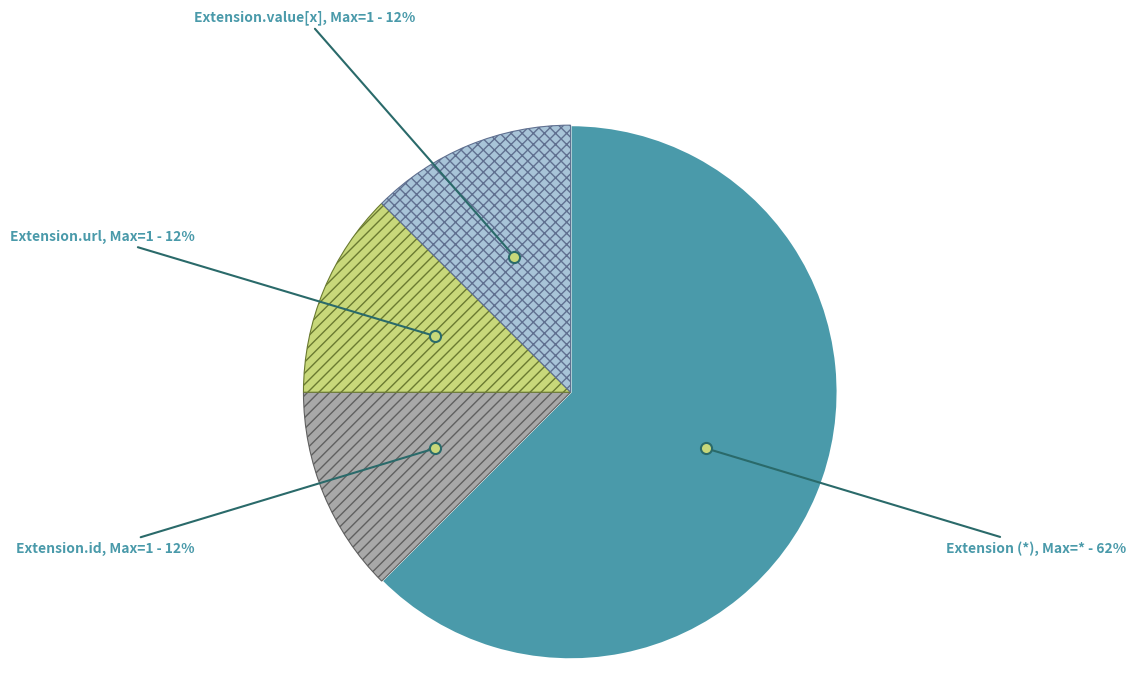

How many segments does this pie chart have?

4